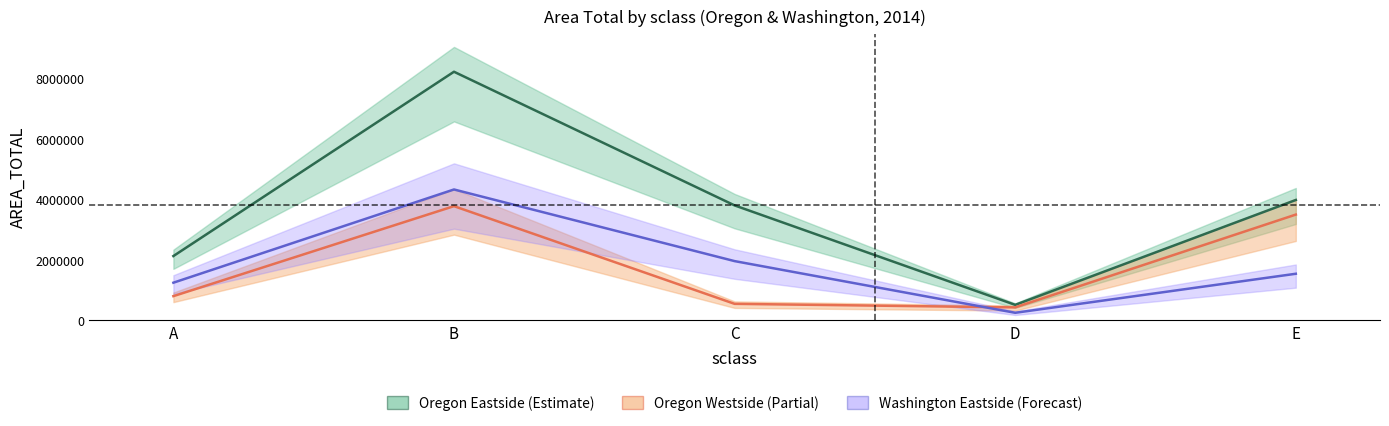

What value does the Washington Eastside series have at A?

1238418.1